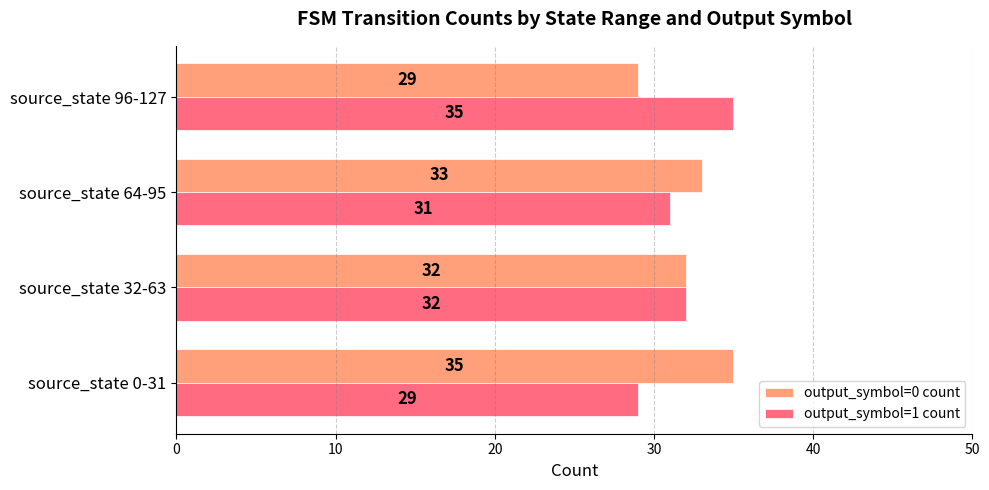

What is the average value of the output_symbol=1 count series?

32